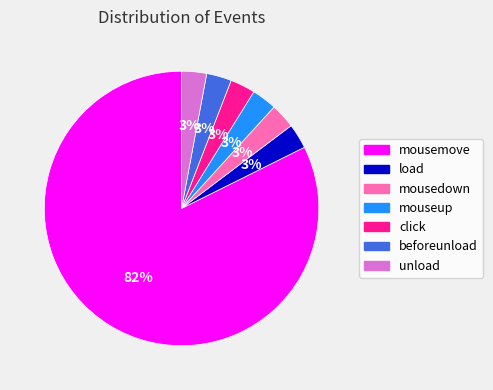

Which has a higher value, mousemove or load?

mousemove